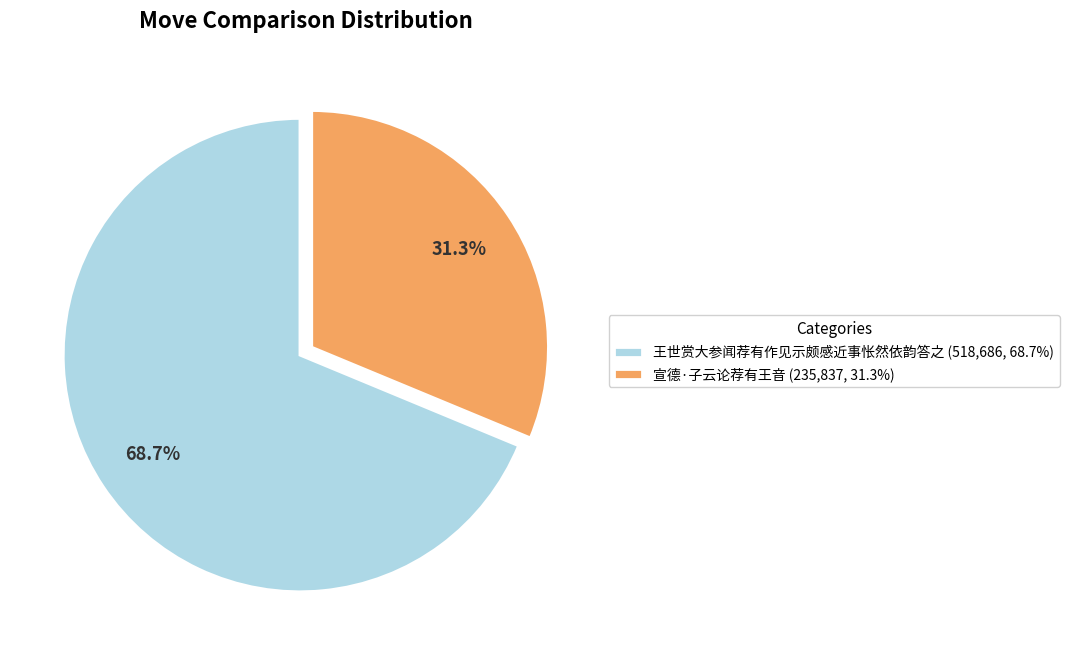

Which category has the smallest portion of the pie?

宣德·子云论荐有王音